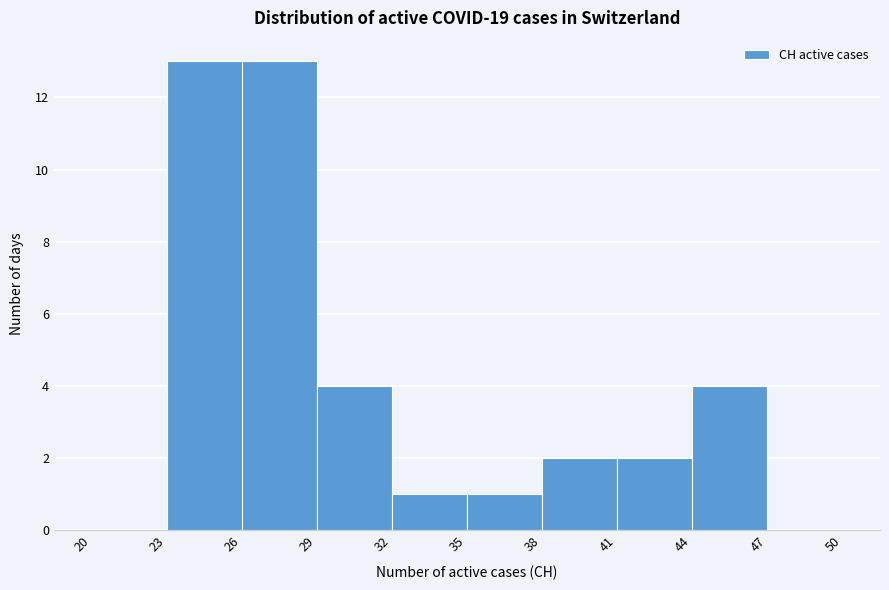

How tall is the bar that spans 38 to 41 on the x-axis? The values are not printed on the chart, so give them approximately, as read against the axis.

2